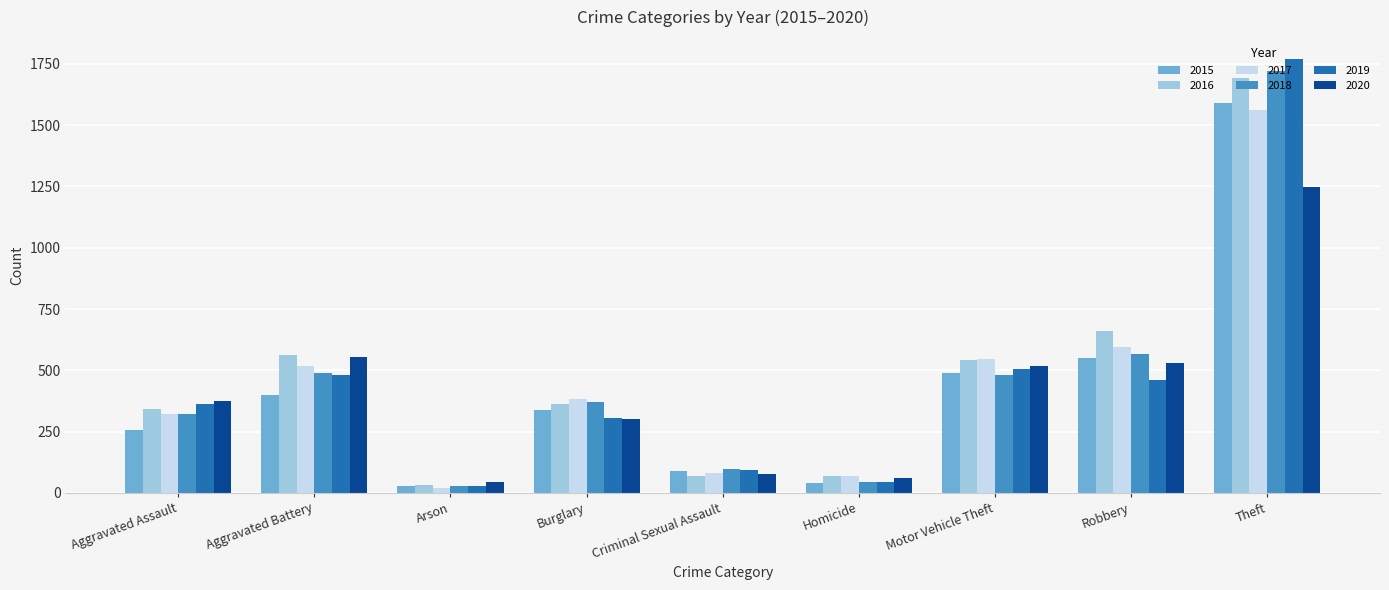

Where is 2016 nearest to the value 862?

Robbery